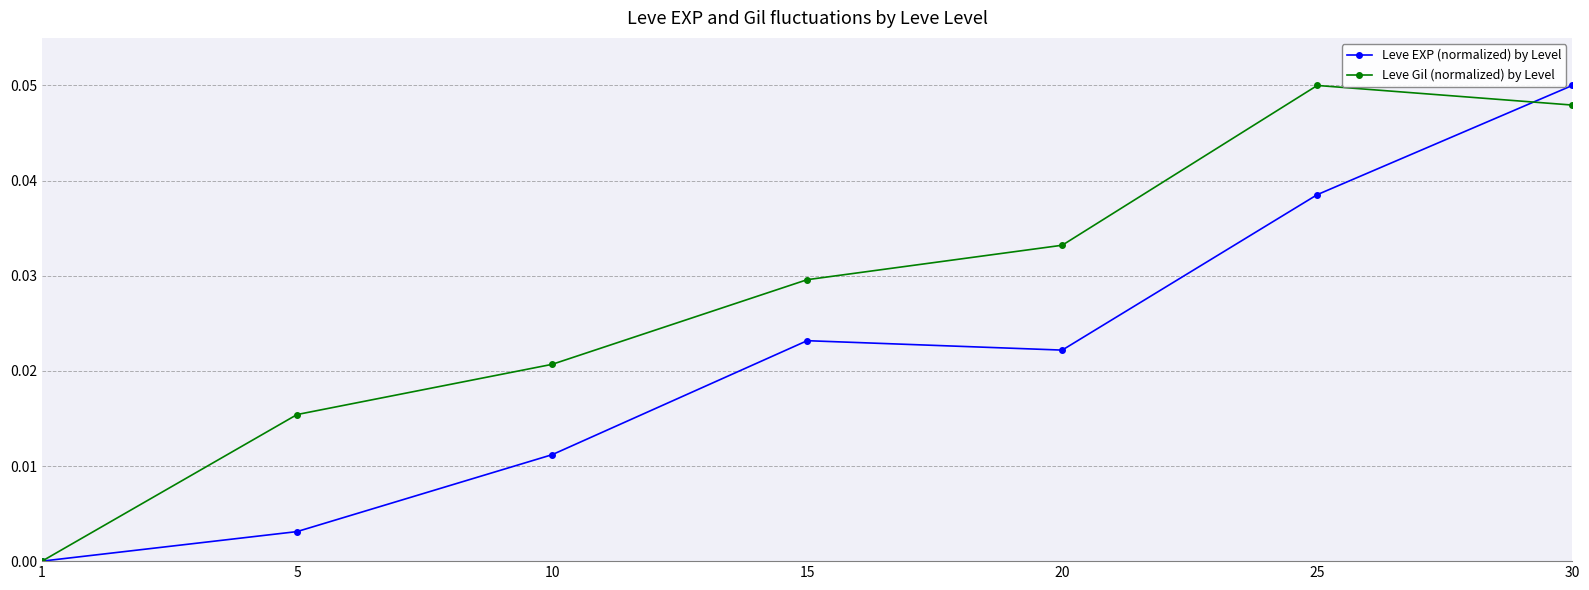

Which category has the highest value in the Leve EXP (normalized) by Level series?

30